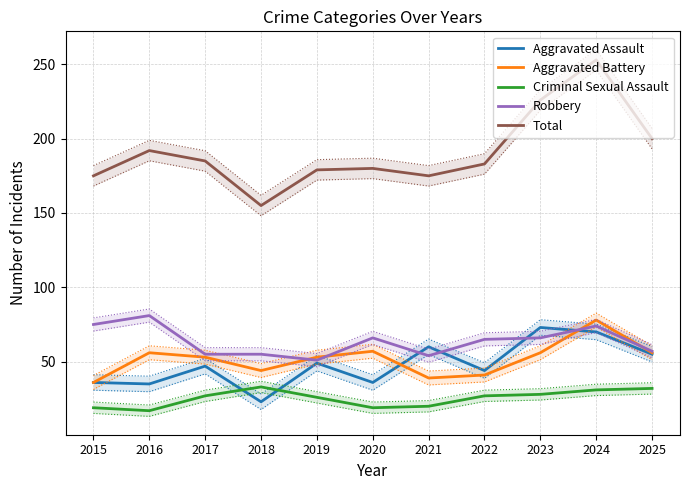

Where is the first local minimum for Aggravated Battery?

2018